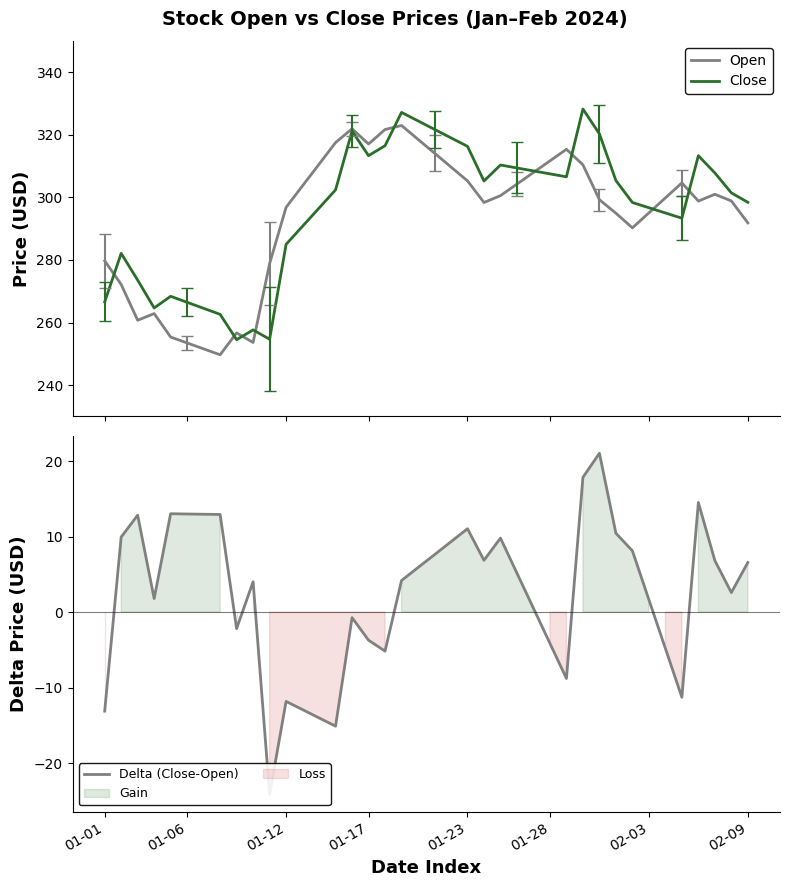

Reading left to right, list all the values displayed in this chart.

Open: 279.7	272.2	260.7	262.9	255.3	253.5	251.6	249.7	256.7	253.6	278.8	296.8	303.7	310.6	317.5	321.9	317.1	321.7	323.0	318.6	314.1	309.7	305.3	298.4	300.6	304.3	308.0	311.7	315.4	310.4	299.3	294.9	290.3	295.1	299.8	304.6	298.8	301.0	298.9	291.9
Close: 266.6	282.1	273.6	264.6	268.4	266.4	264.5	262.6	254.5	257.6	254.7	285.0	290.8	296.6	302.4	321.2	313.3	316.5	327.2	324.5	321.7	319.0	316.3	305.2	310.4	309.4	308.5	307.5	306.6	328.3	320.3	305.4	298.4	296.7	295.0	293.4	313.3	307.8	301.4	298.4
Delta (Close-Open): -13.1	9.9	12.8	1.8	13.0	13.0	13.0	12.9	-2.2	4.0	-24.2	-11.8	-12.9	-14.0	-15.1	-0.7	-3.7	-5.2	4.2	5.9	7.6	9.3	11.0	6.9	9.8	5.2	0.5	-4.2	-8.8	17.8	21.0	10.4	8.1	1.6	-4.8	-11.3	14.5	6.8	2.6	6.6